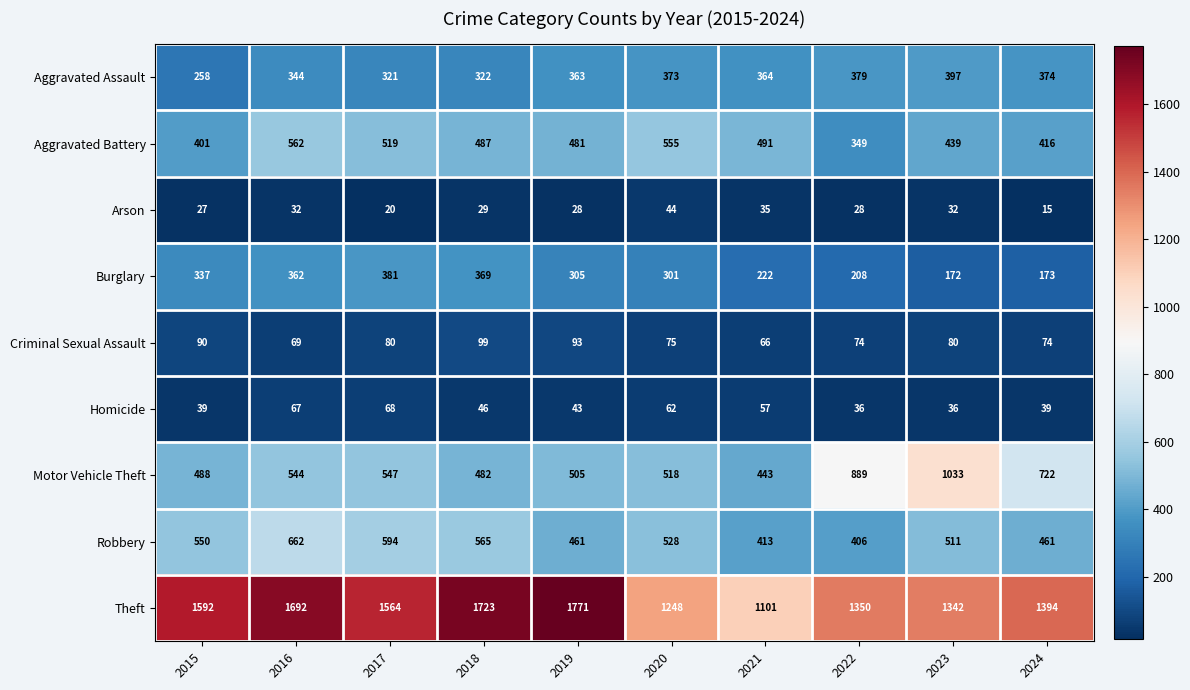

Count the number of categories in the chart.

10